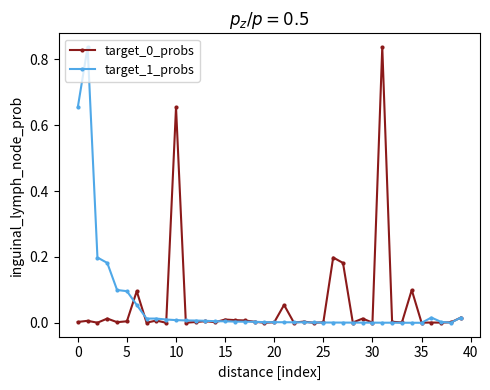

True or false: target_1_probs has more than 0 points higher than both neighbors.

True